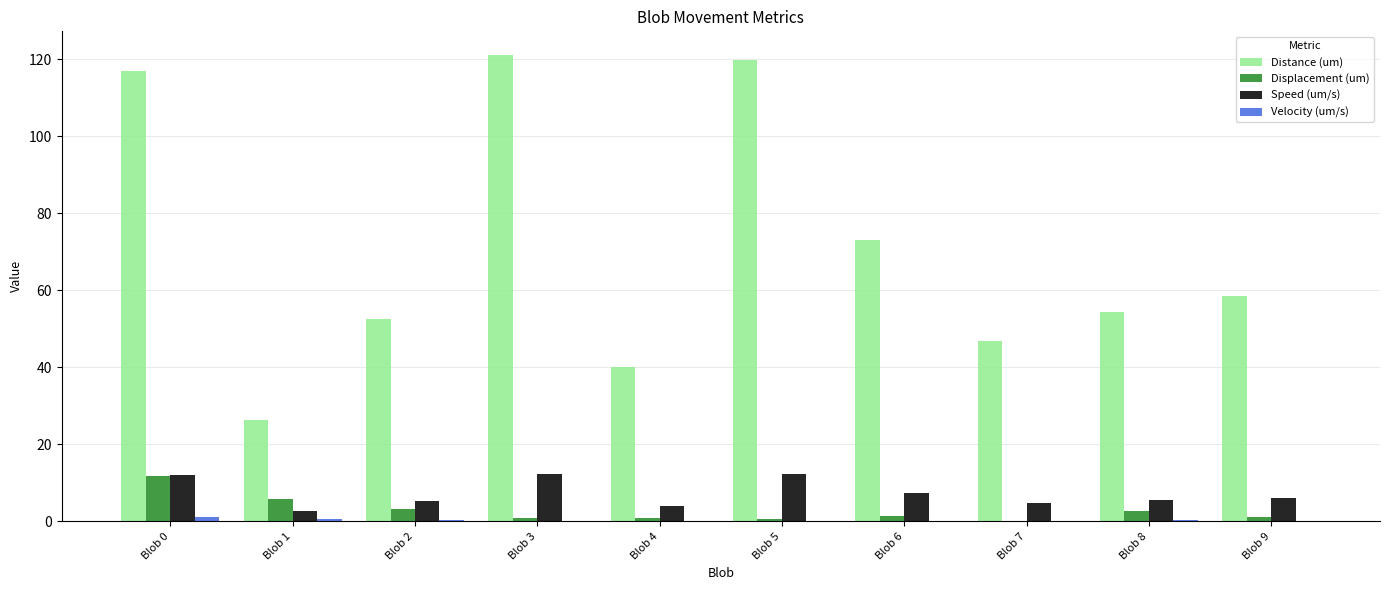

Between Blob 0 and Blob 3, which series saw the biggest shift?

Displacement (um)